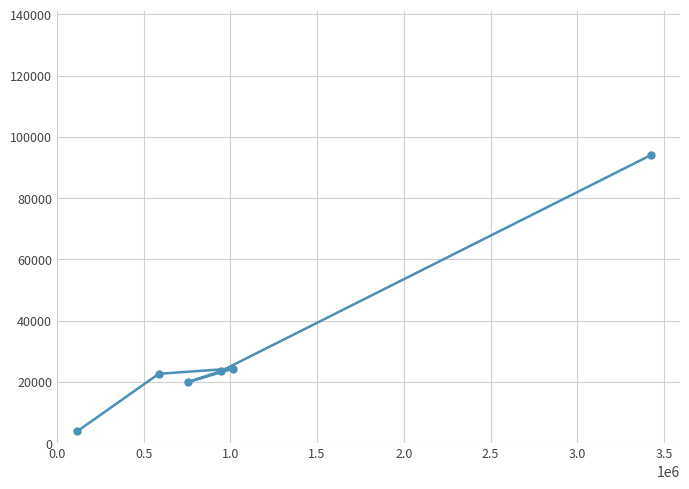

What is the difference between the maximum and minimum values?

90341